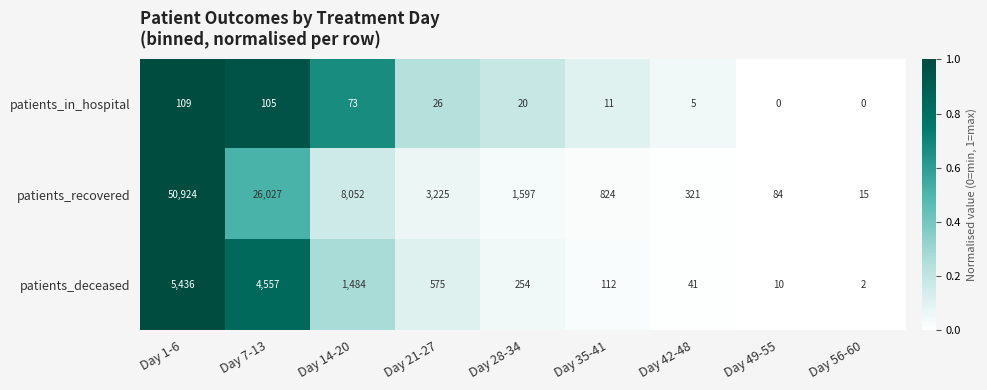

Reading right to left, transcribe all the data shown in this chart.

patients_in_hospital: Day 56-60=0	Day 49-55=0	Day 42-48=5	Day 35-41=11	Day 28-34=20	Day 21-27=26	Day 14-20=73	Day 7-13=105	Day 1-6=109
patients_recovered: Day 56-60=15	Day 49-55=84	Day 42-48=321	Day 35-41=824	Day 28-34=1597	Day 21-27=3225	Day 14-20=8052	Day 7-13=26027	Day 1-6=50924
patients_deceased: Day 56-60=2	Day 49-55=10	Day 42-48=41	Day 35-41=112	Day 28-34=254	Day 21-27=575	Day 14-20=1484	Day 7-13=4557	Day 1-6=5436